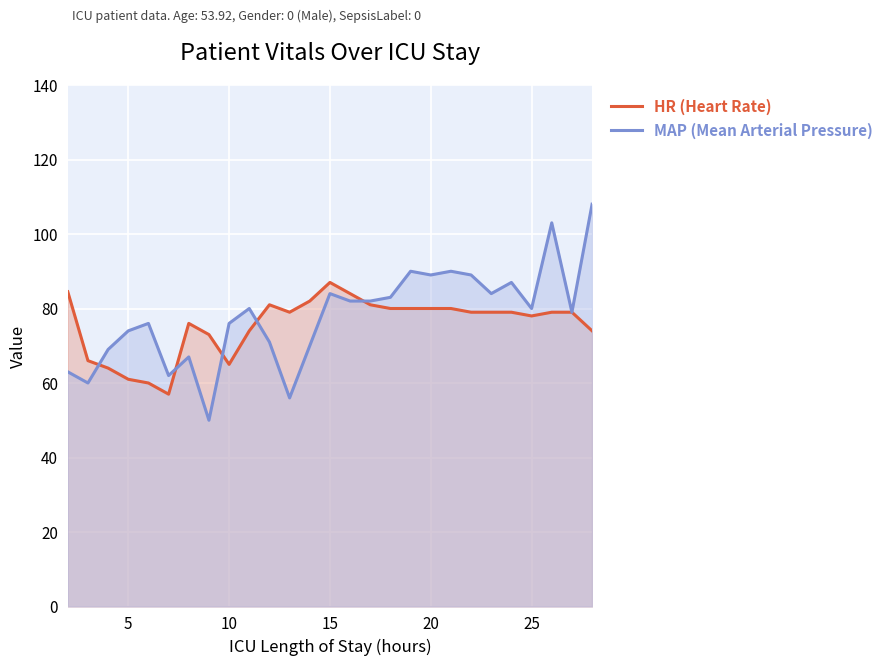

Reading right to left, transcribe all the data shown in this chart.

HR (Heart Rate): 74.0	79.0	79.0	78.0	79.0	79.0	79.0	80.0	80.0	80.0	80.0	81.0	84.0	87.0	82.0	79.0	81.0	74.0	65.0	73.0	76.0	57.0	60.0	61.0	64.0	66.0	84.5
MAP (Mean Arterial Pressure): 108.0	79.0	103.0	80.0	87.0	84.0	89.0	90.0	89.0	90.0	83.0	82.0	82.0	84.0	70.0	56.0	71.0	80.0	76.0	50.0	67.0	62.0	76.0	74.0	69.0	60.0	63.0